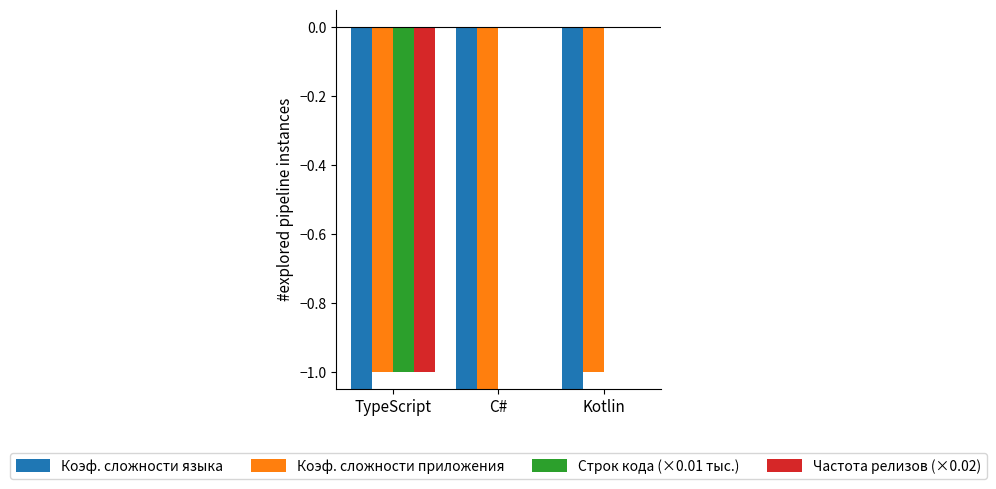

True or false: Частота релизов (×0.02) has a value of -0.3 at Kotlin.

False